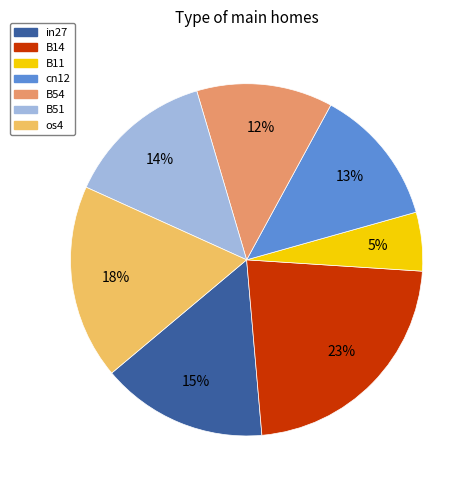

Which category has the smallest portion of the pie?

B11